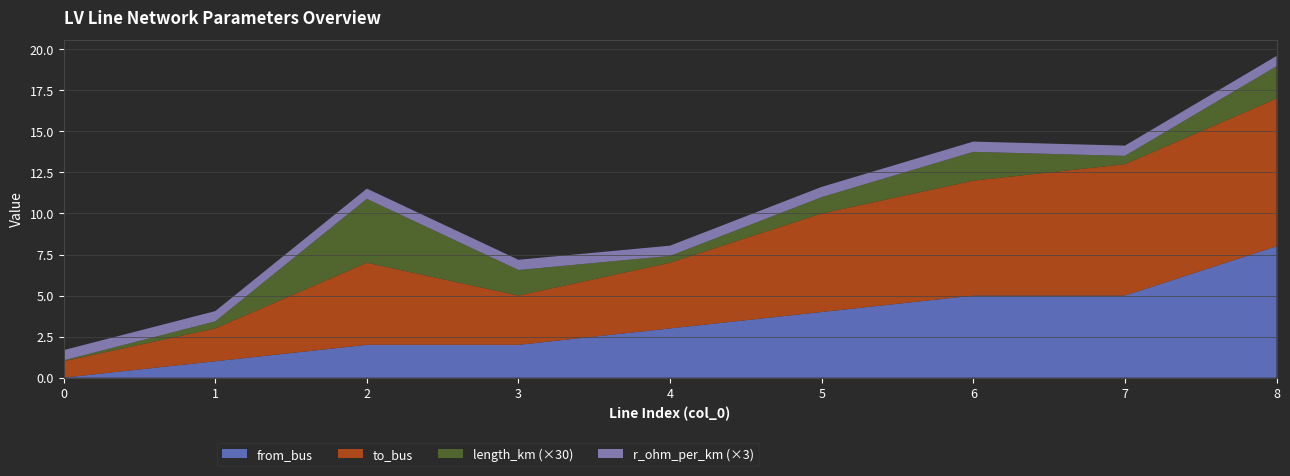

Reading left to right, transcribe all the data shown in this chart.

to_bus: 0=1.0	1=2.0	2=5.0	3=3.0	4=4.0	5=6.0	6=7.0	7=8.0	8=9.0
length_km: 0=0.0	1=0.0	2=0.1	3=0.1	4=0.0	5=0.0	6=0.1	7=0.0	8=0.1
from_bus: 0=0.0	1=1.0	2=2.0	3=2.0	4=3.0	5=4.0	6=5.0	7=5.0	8=8.0
r_ohm_per_km: 0=0.2	1=0.2	2=0.2	3=0.2	4=0.2	5=0.2	6=0.2	7=0.2	8=0.2